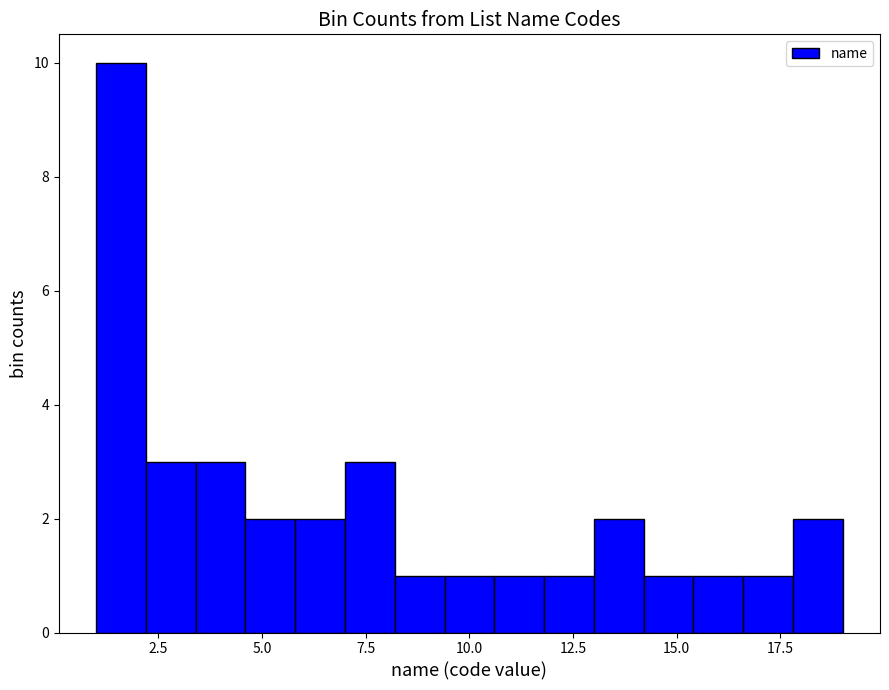

Read against the x-axis, roughly where is the centre of the tallest bar?

1.5